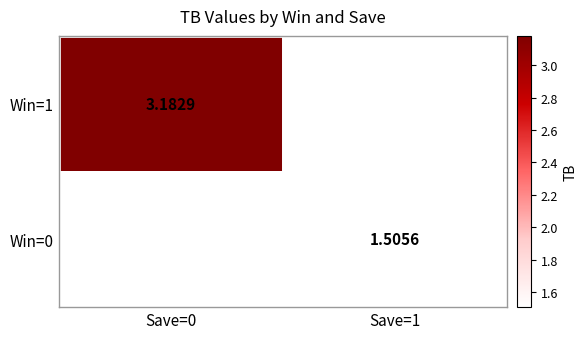

Is the value of Win=1 at Save=0 greater than the value of Win=0 at Save=1?

Yes